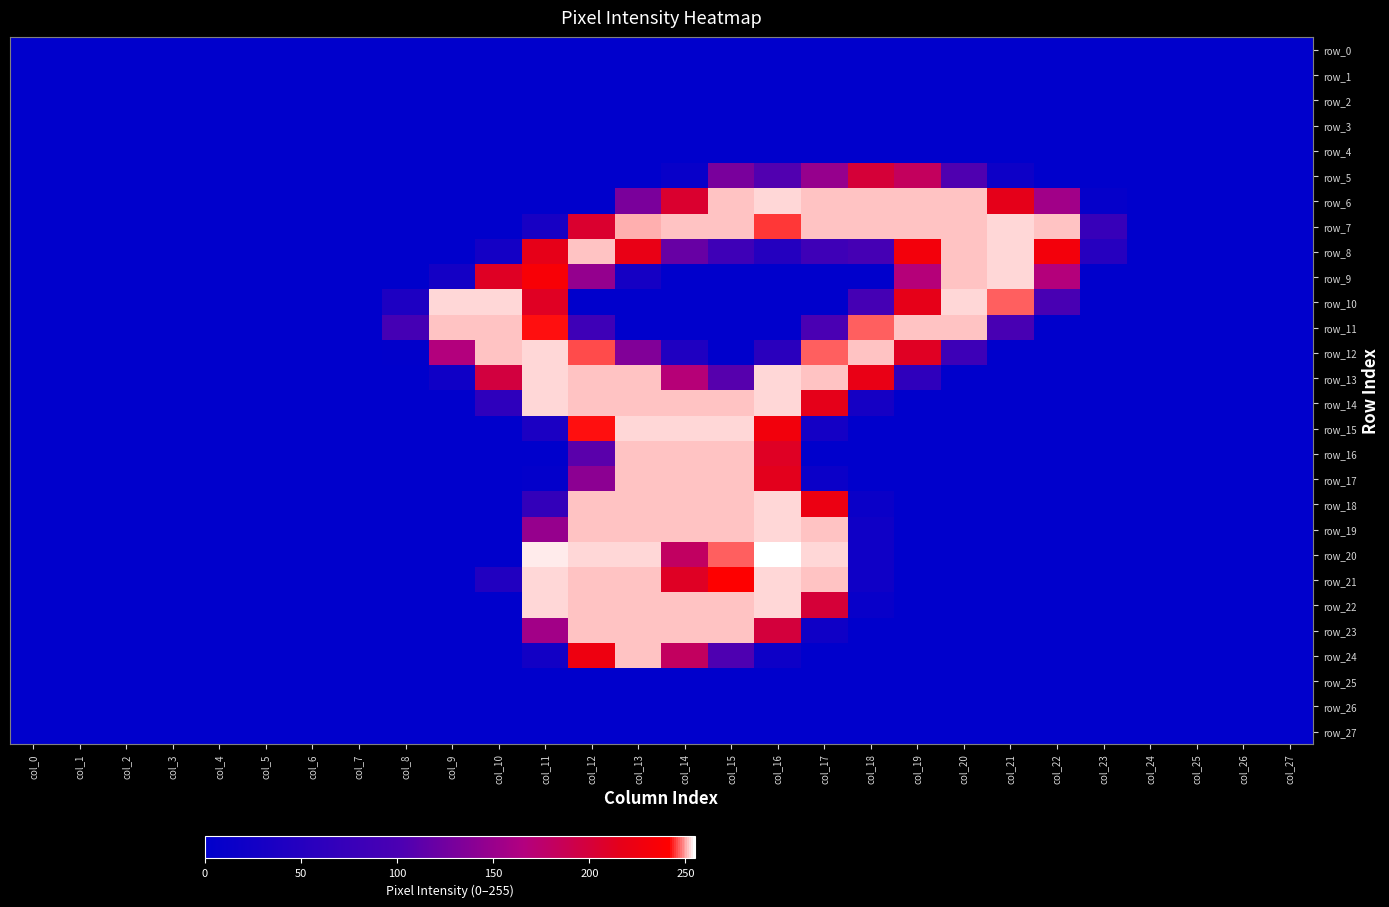

Which has a higher value, col_23 or col_7?

col_23